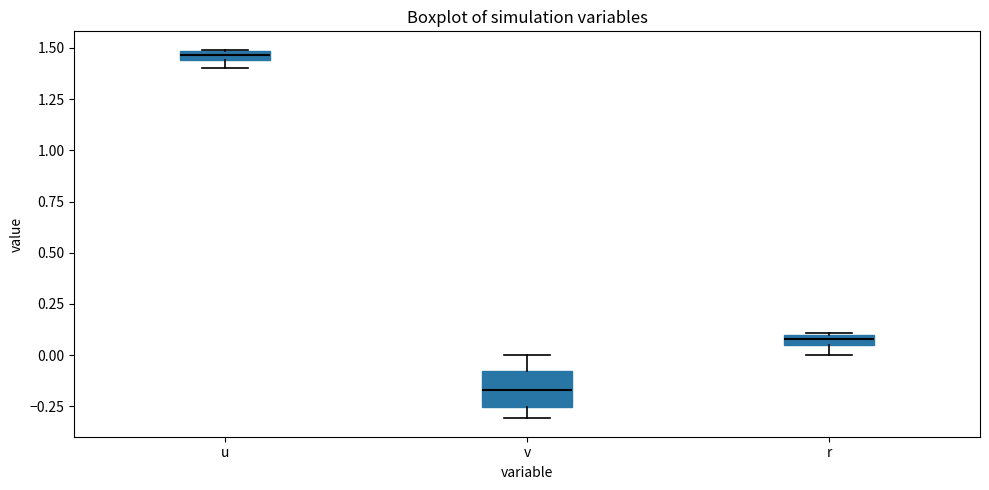

Where is the lower edge of the box for r on the y-axis? The values are not printed on the chart, so give them approximately, as read against the axis.

0.05